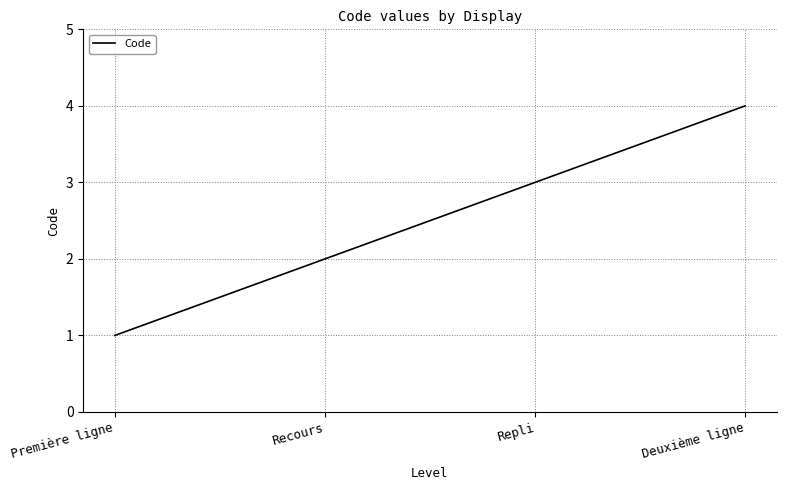

Which label corresponds to the largest value in the chart?

Deuxième ligne